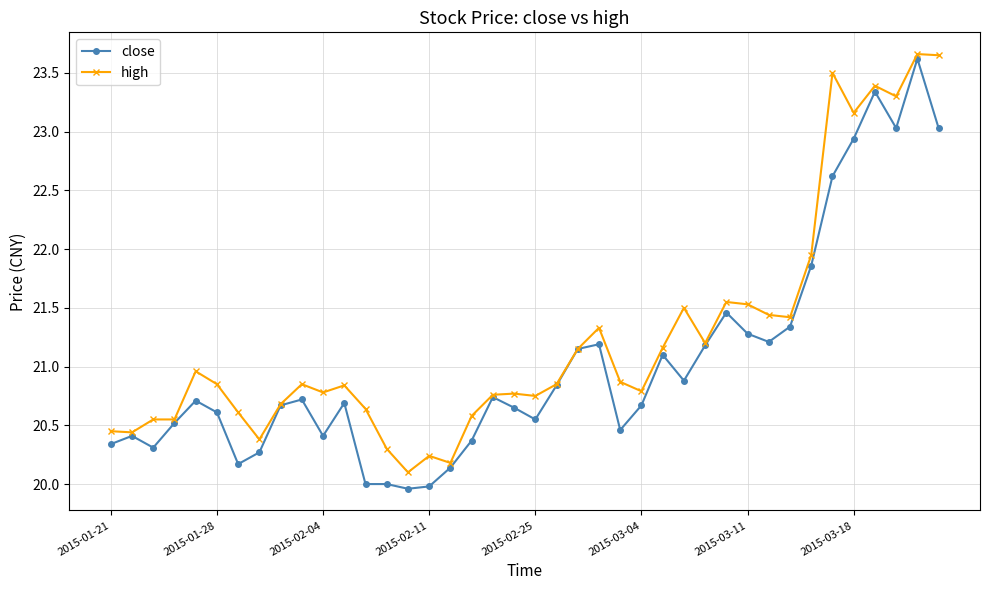

Is this an area chart (filled region under the line)?

No